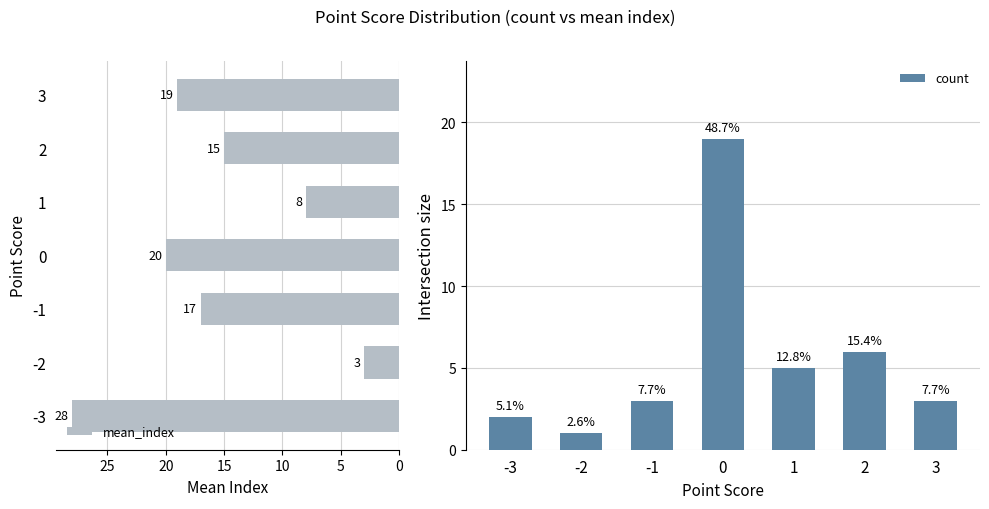

List the labels in order of mean_index value, largest first.

-3, 0, 3, -1, 2, 1, -2